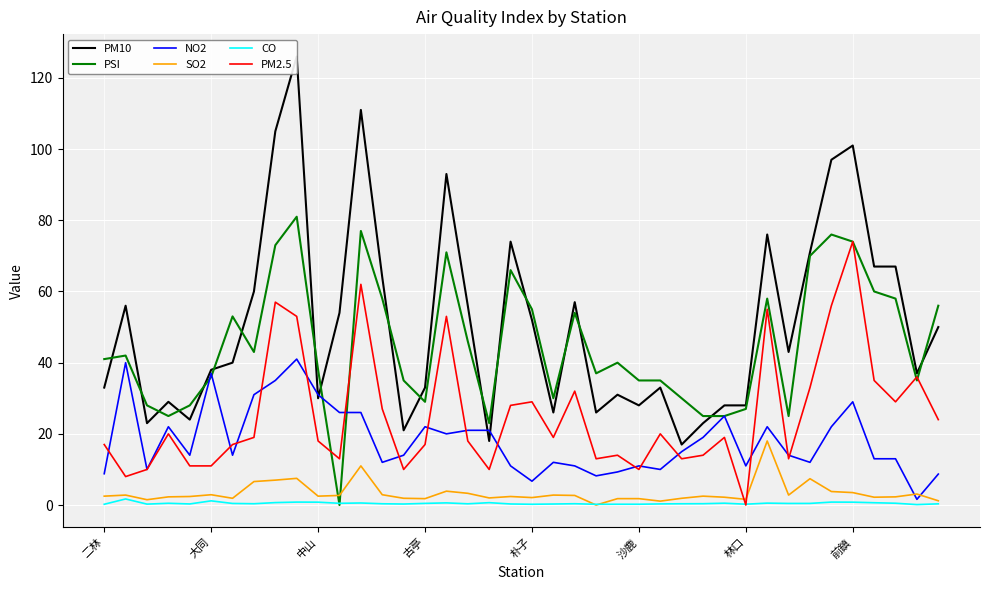

How many distinct data groups are displayed?

6